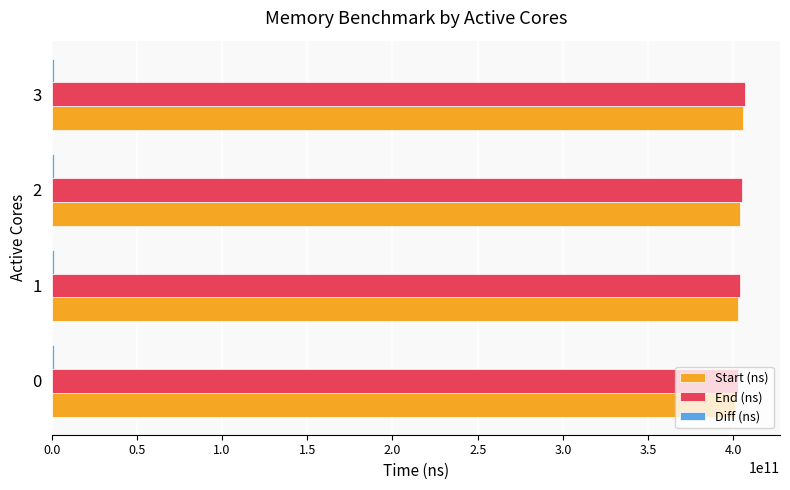

What is the greatest value displayed?

407045358264